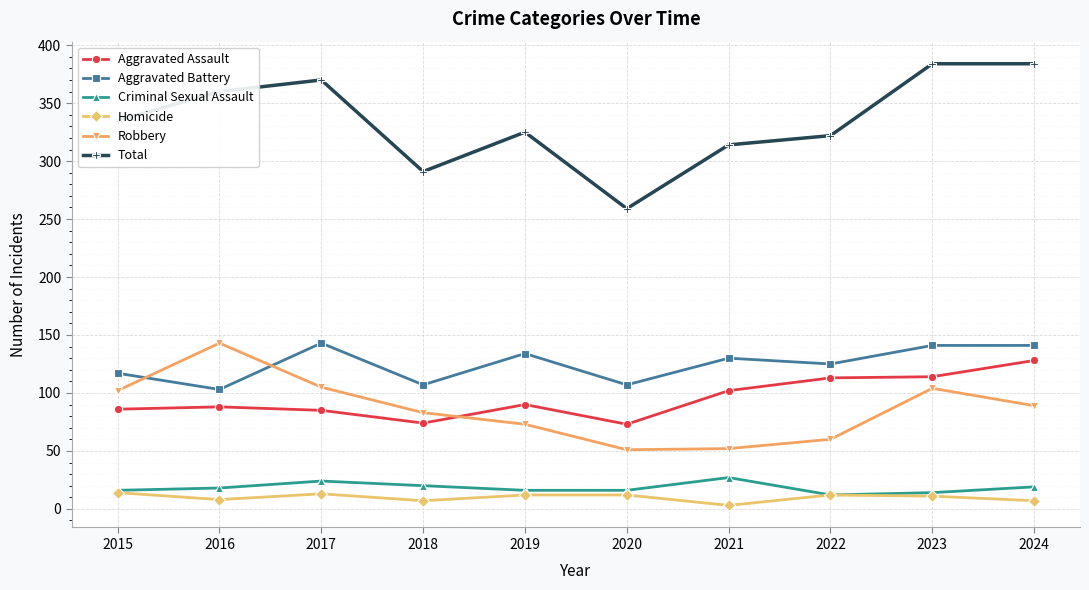

Does the chart display data point markers on the line(s)?

Yes